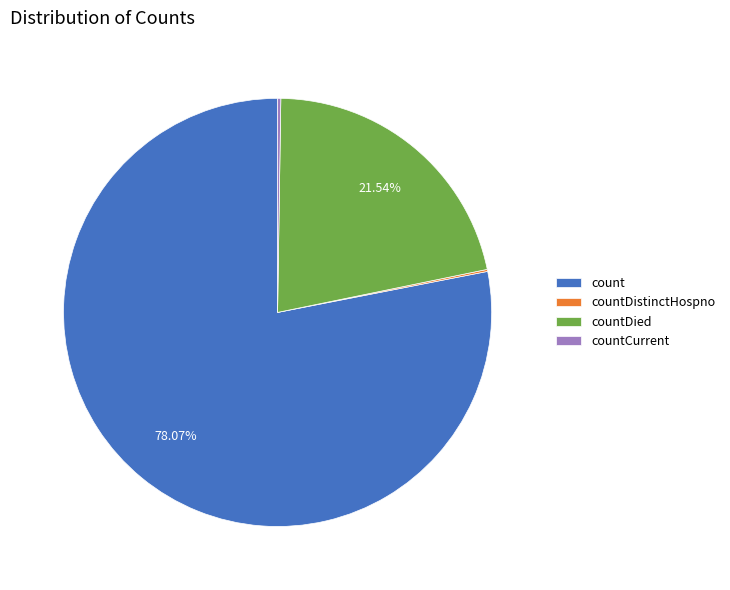

Does countDied represent more than half of the total?

No